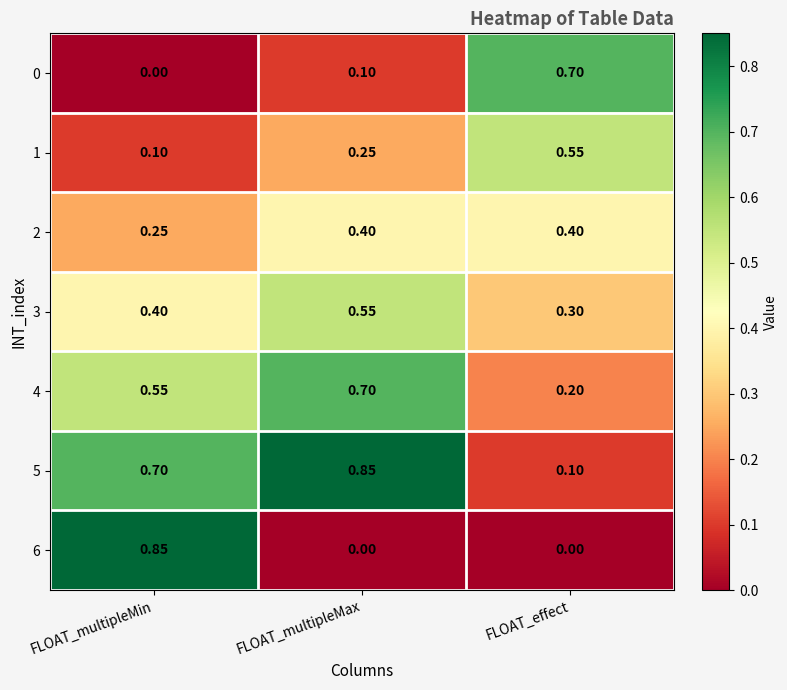

List the labels in order of 3 value, largest first.

FLOAT_multipleMax, FLOAT_multipleMin, FLOAT_effect